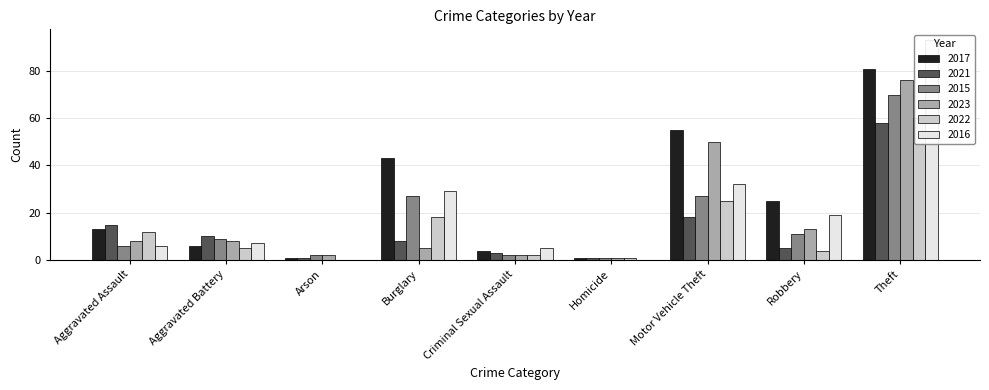

The 2022 series shows -32 at Arson. True or false?

False